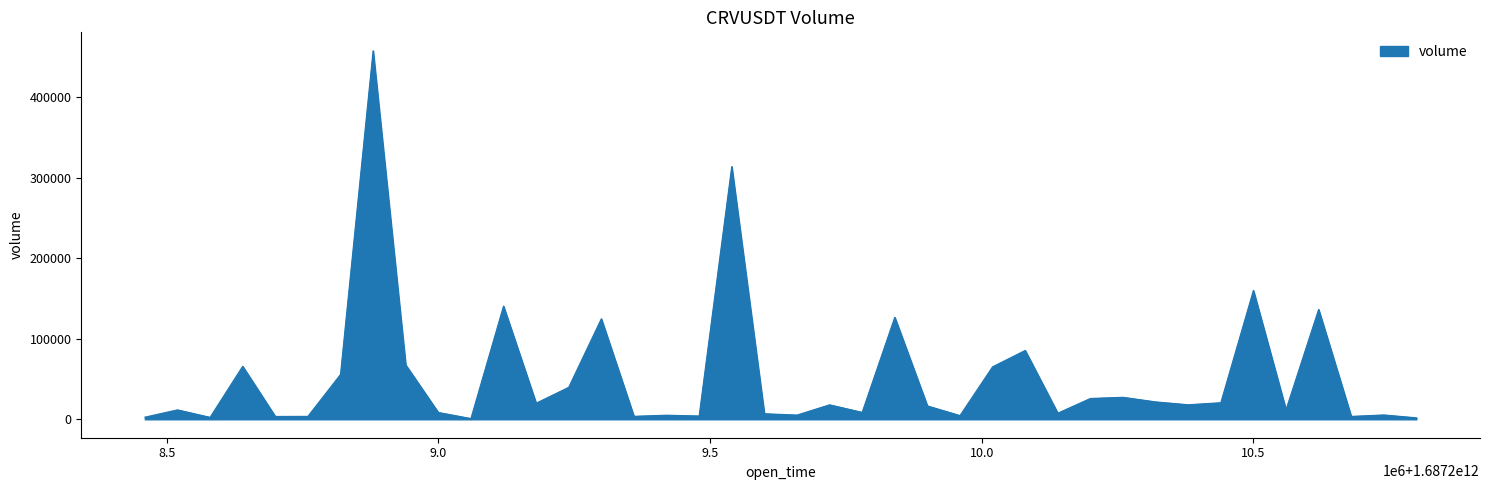

What is the greatest value displayed?

457772.2